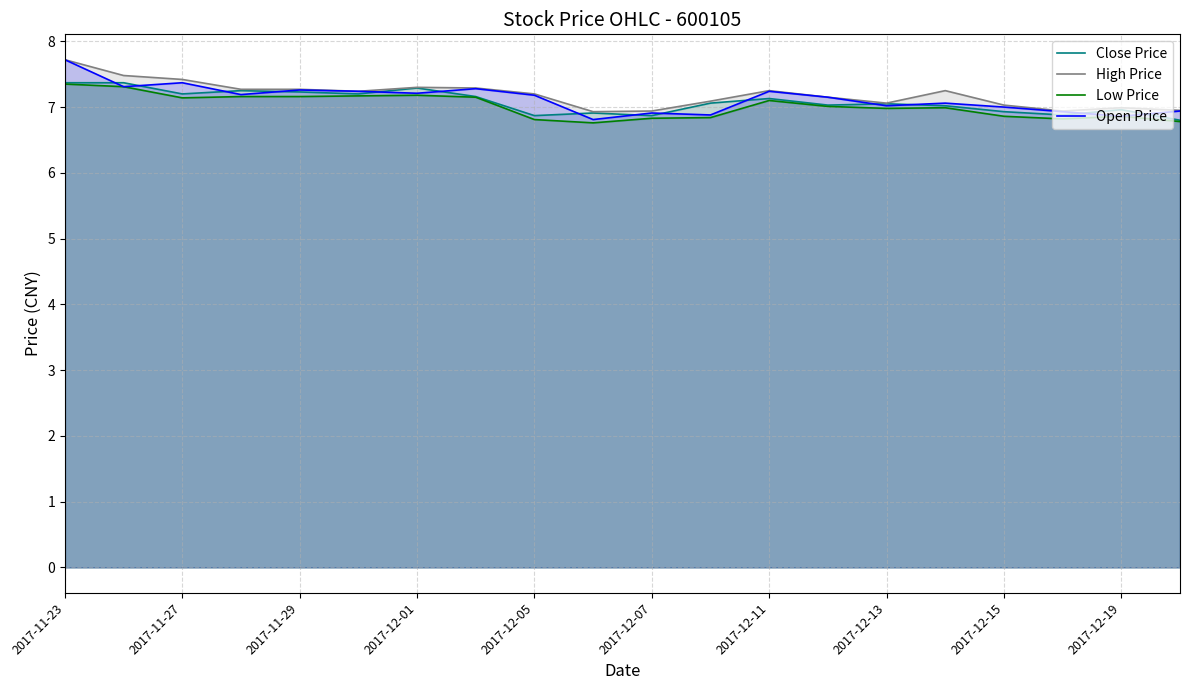

What is the lowest value of the Close Price series?

6.8